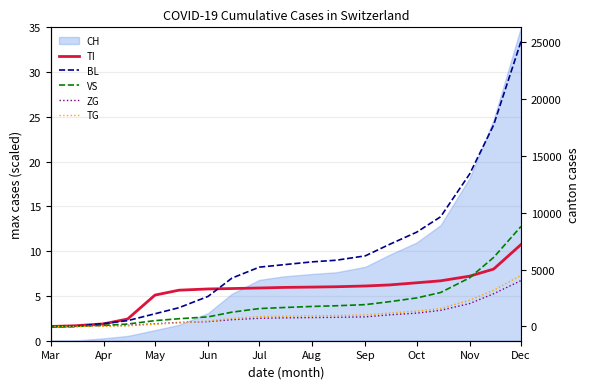

True or false: ZG and VS intersect in this chart.

False